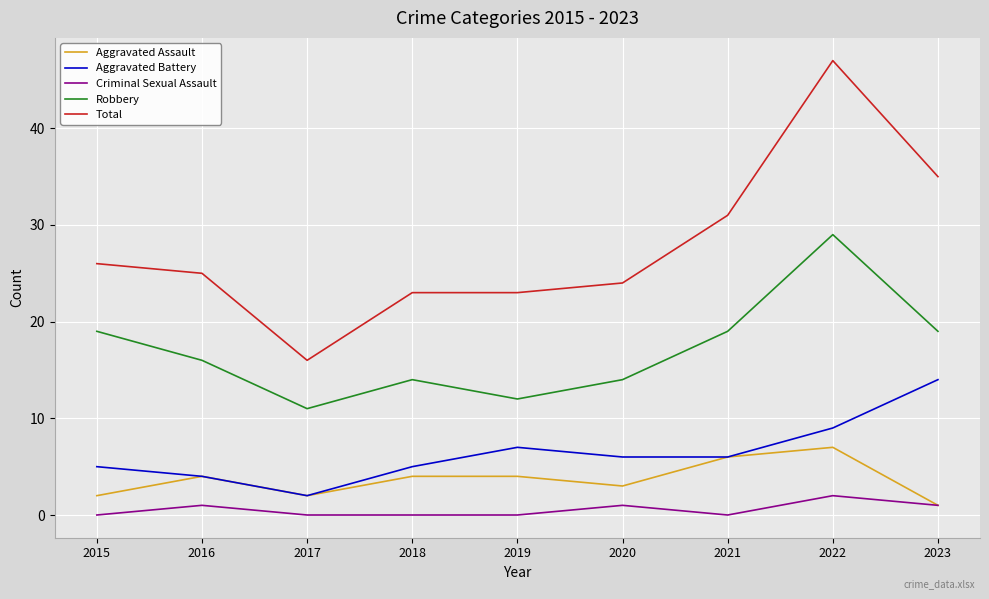

True or false: Criminal Sexual Assault and Robbery intersect in this chart.

False